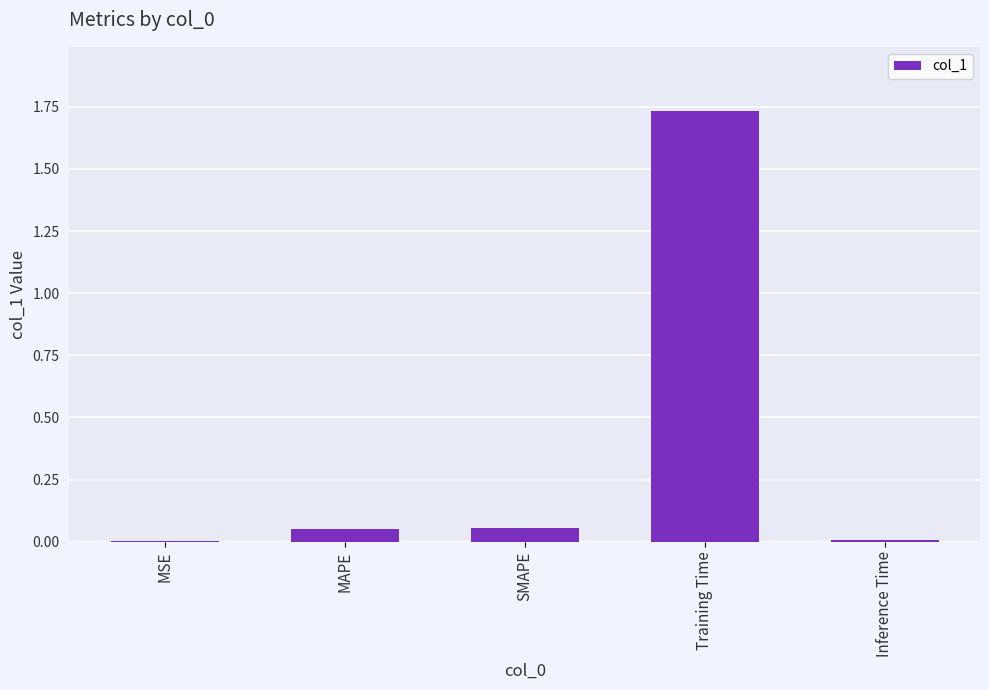

Which has a higher value, MSE or SMAPE?

SMAPE